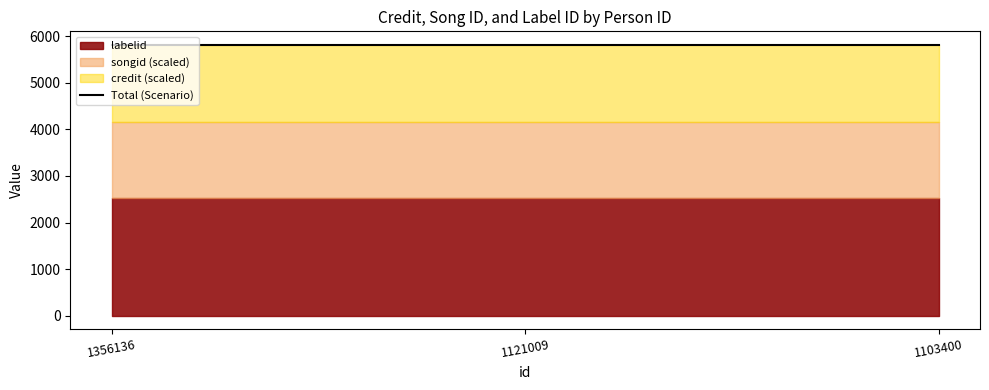

At which category is the sum across all series the highest?

1356136